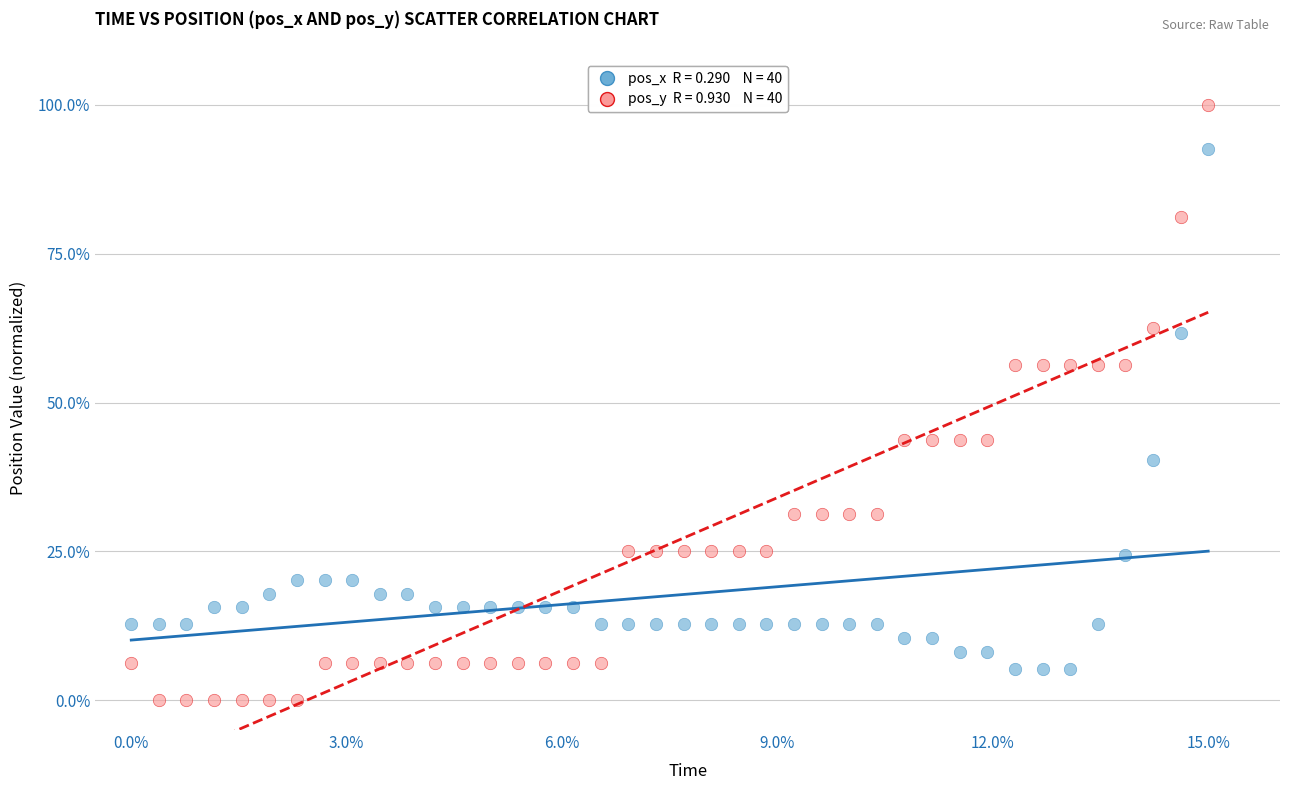

Across all data points, what is the range of X values (max minus min)?

15.0